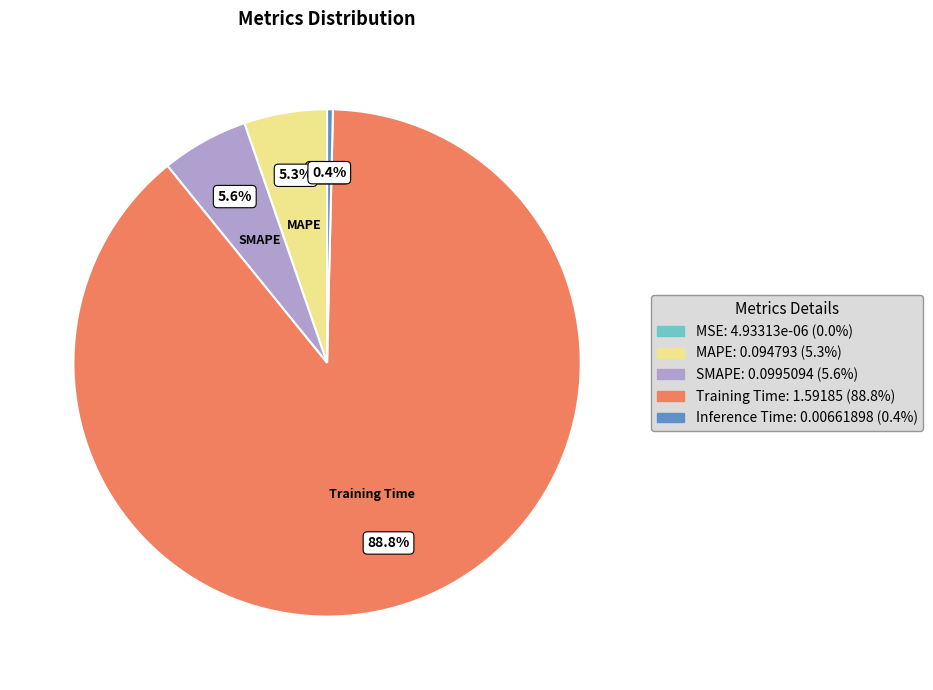

Do SMAPE and Inference Time together represent more than half of the pie?

No